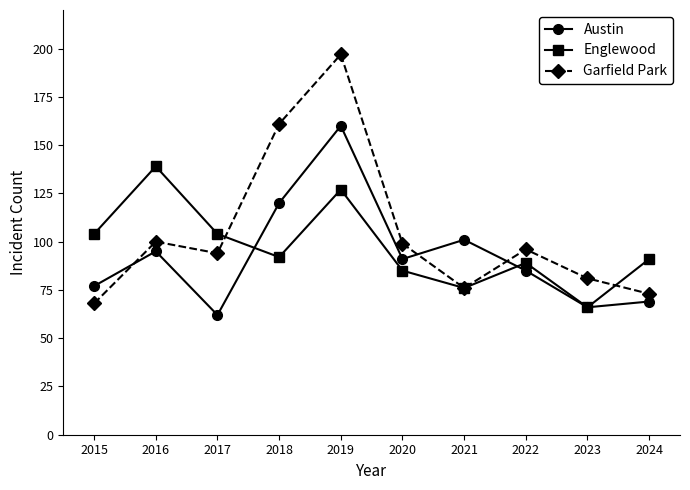

What is the difference between the highest and lowest values at 2023?

15